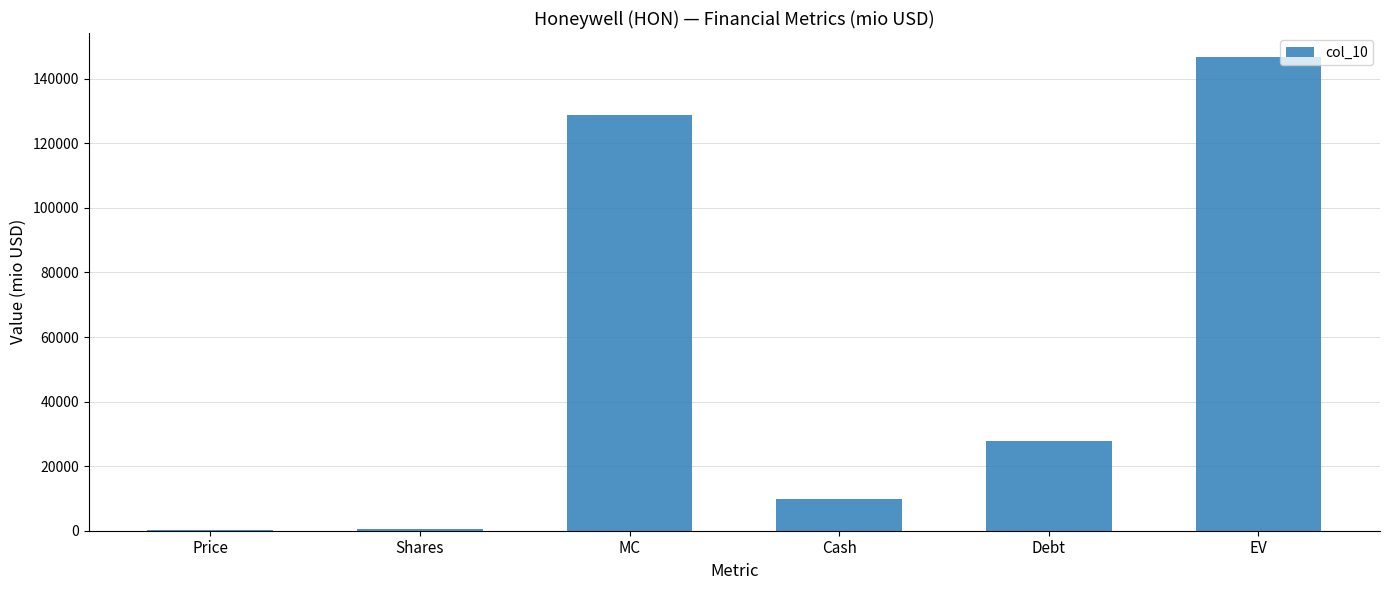

Which category has the highest value across all series?

EV